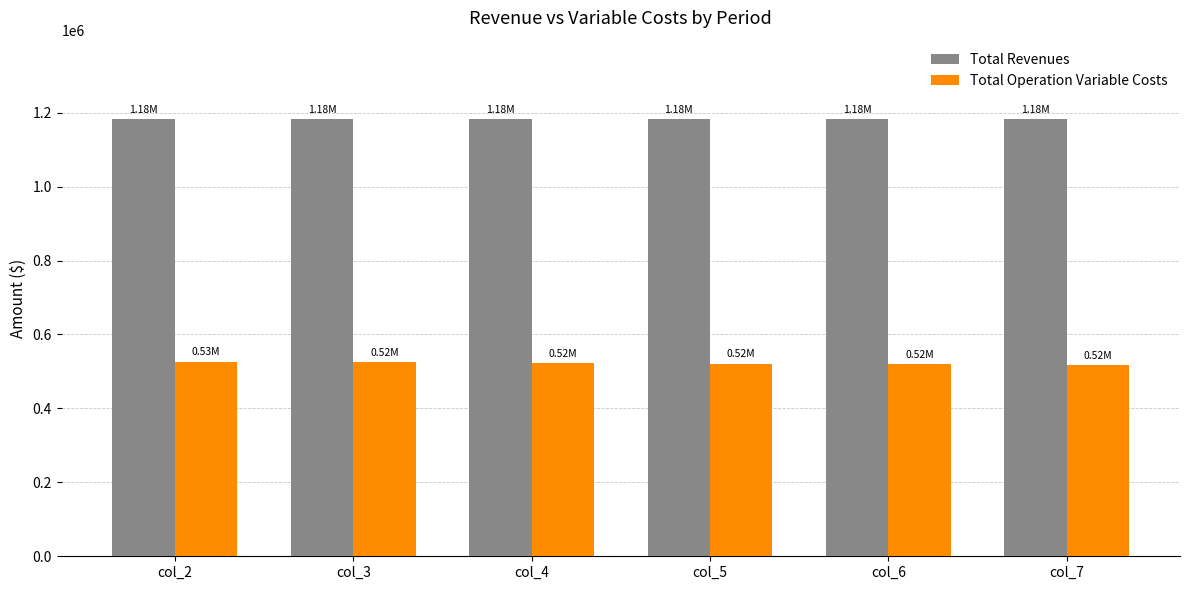

Does the chart contain any negative values?

No